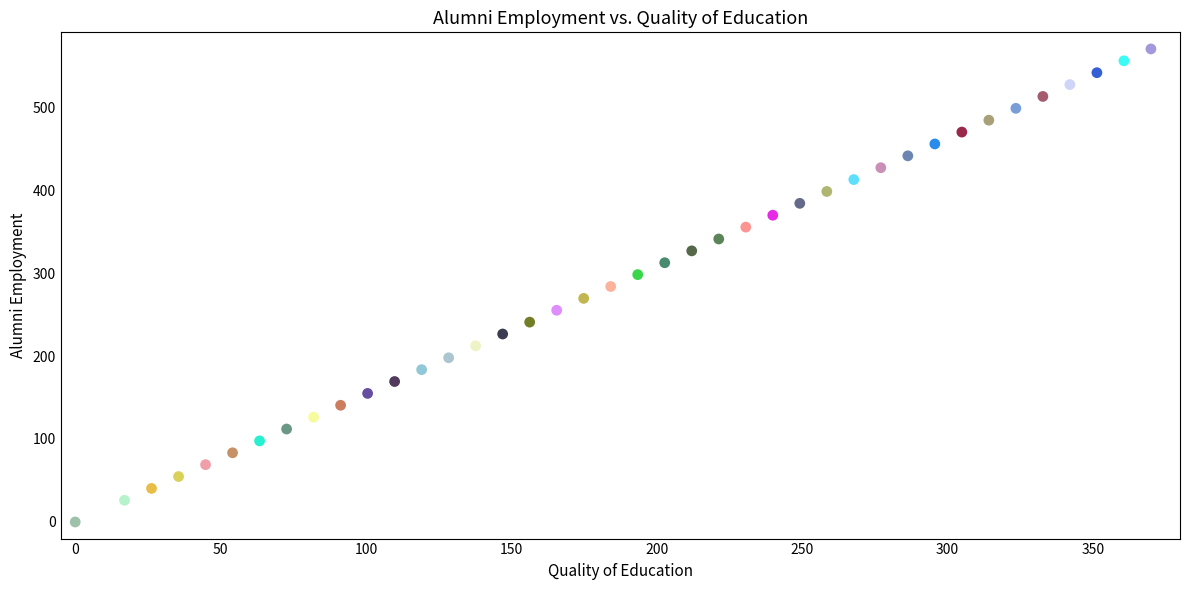

What is the range of X values (max minus min)?

370.0